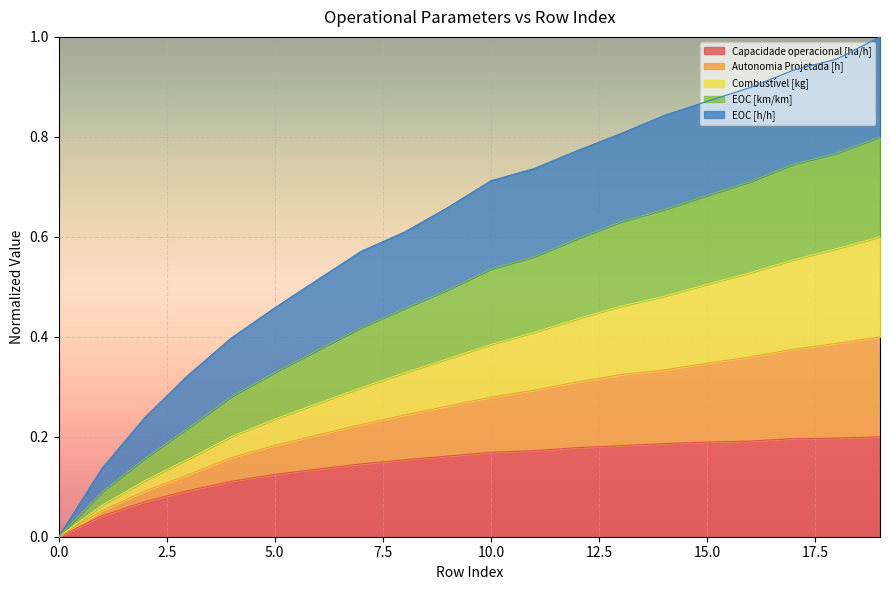

What is the maximum value shown in the chart?

1.0